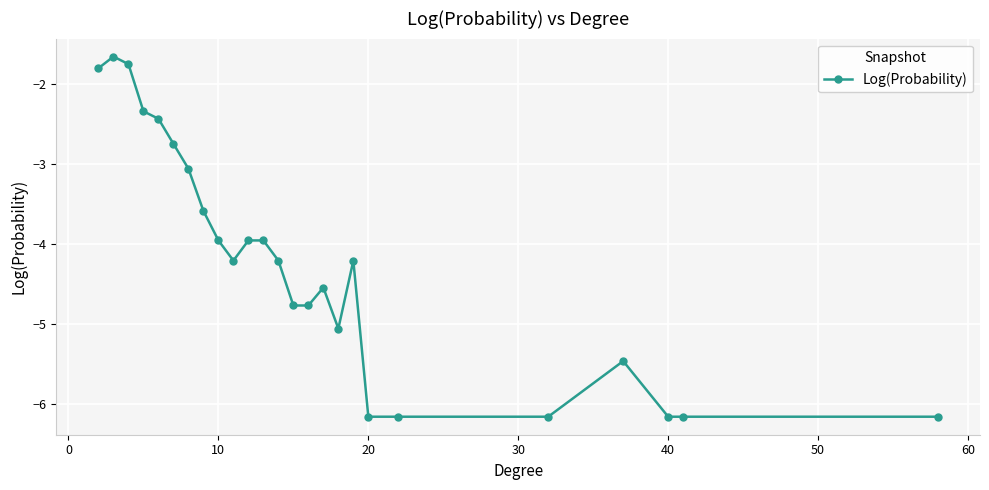

What is the difference between the maximum and minimum values?

4.5